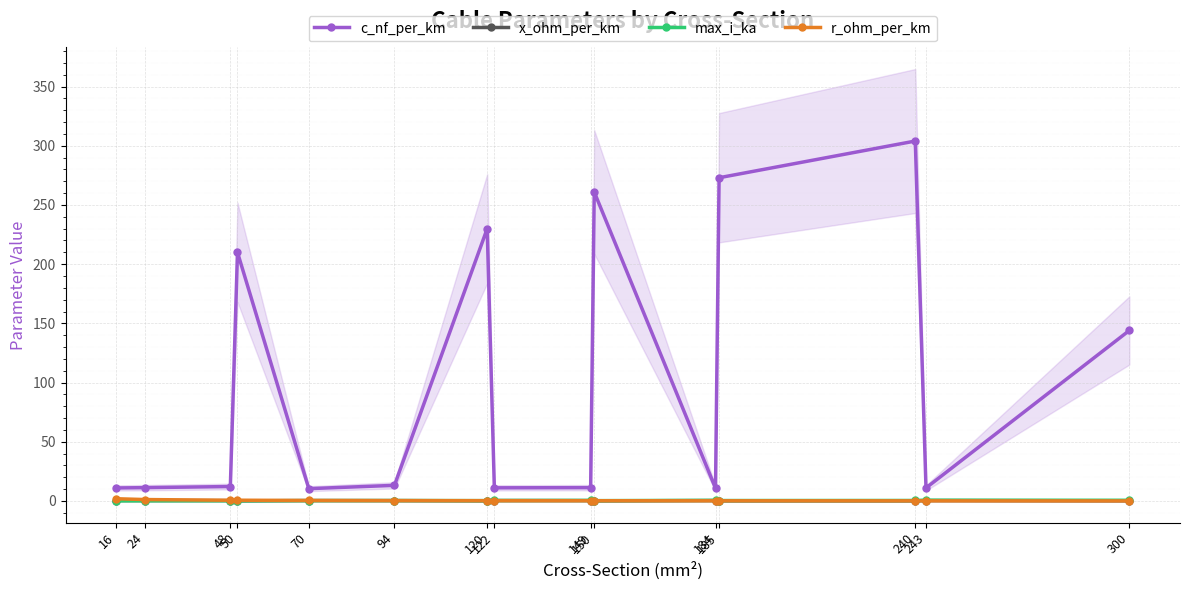

Which category has the highest value across all series?

240